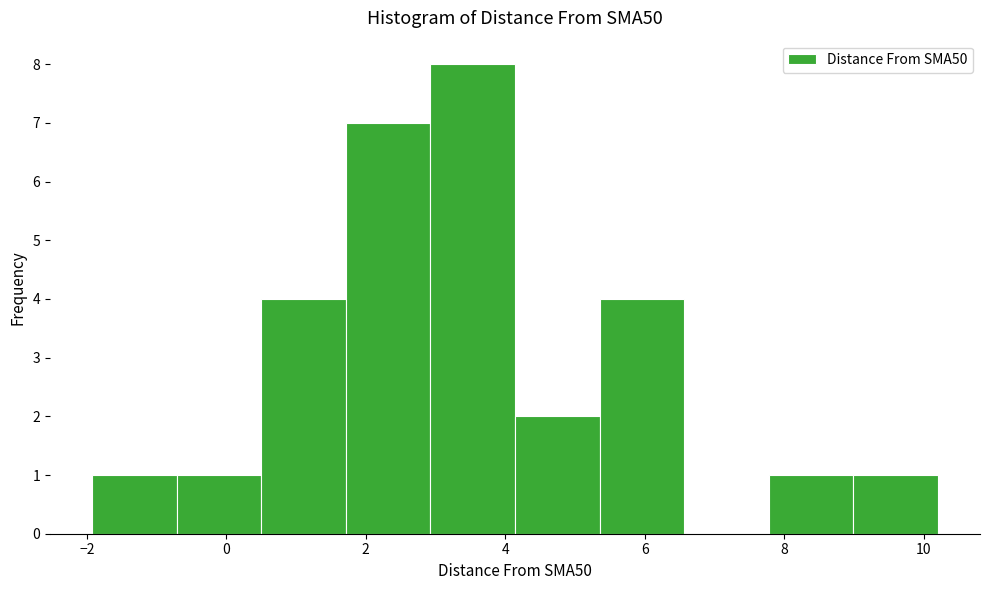

Reading left to right, list every bar in this chart as the range it spans on the x-axis followed by its height. Neither the bar edges nor the heights are printed on the chart, so give them approximately, as read against the axes.

-2.0 to -0.8: 1
-0.8 to 0.6: 1
0.6 to 1.8: 4
1.8 to 3.0: 7
3.0 to 4.2: 8
4.2 to 5.4: 2
5.4 to 6.6: 4
6.6 to 7.8: 0
7.8 to 9.0: 1
9.0 to 10.2: 1